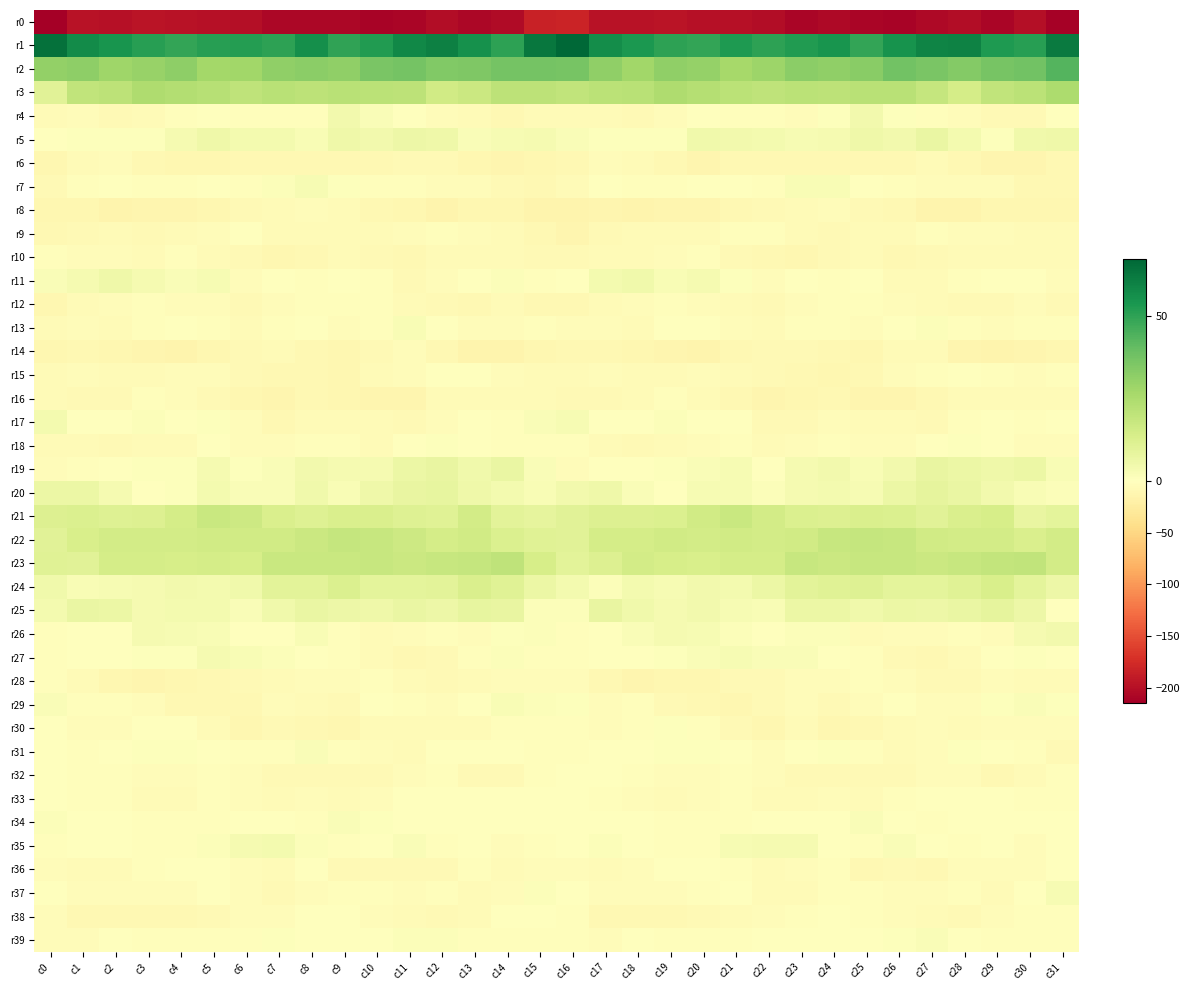

Between c11 and c1, which is larger?

c1